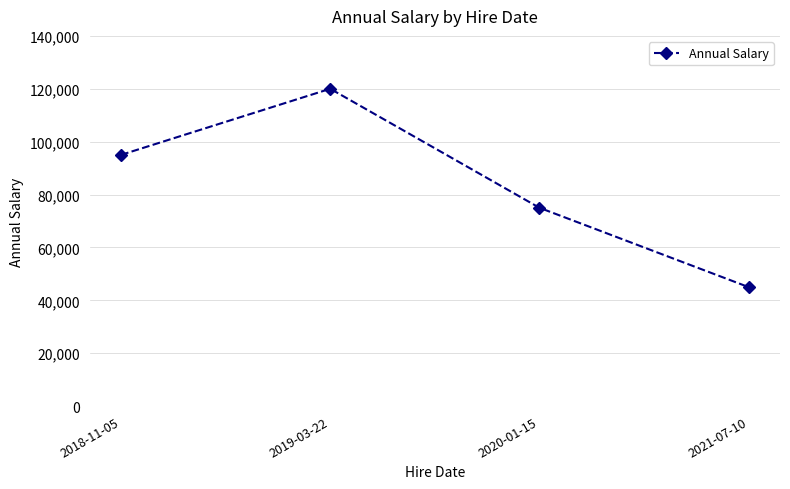

The value at 2018-11-05 is 95000. True or false?

True